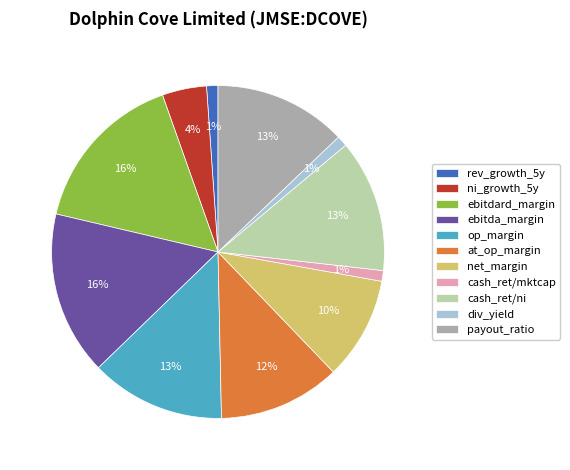

The cash_ret/mktcap slice represents 11% of the pie. True or false?

False